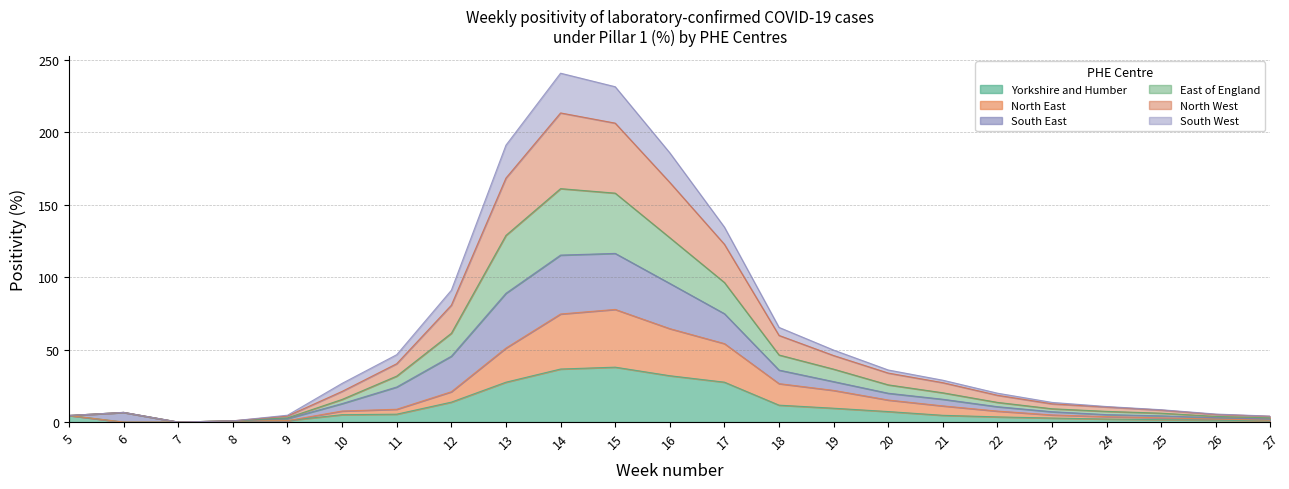

What is the total value across all series at 12?

90.9